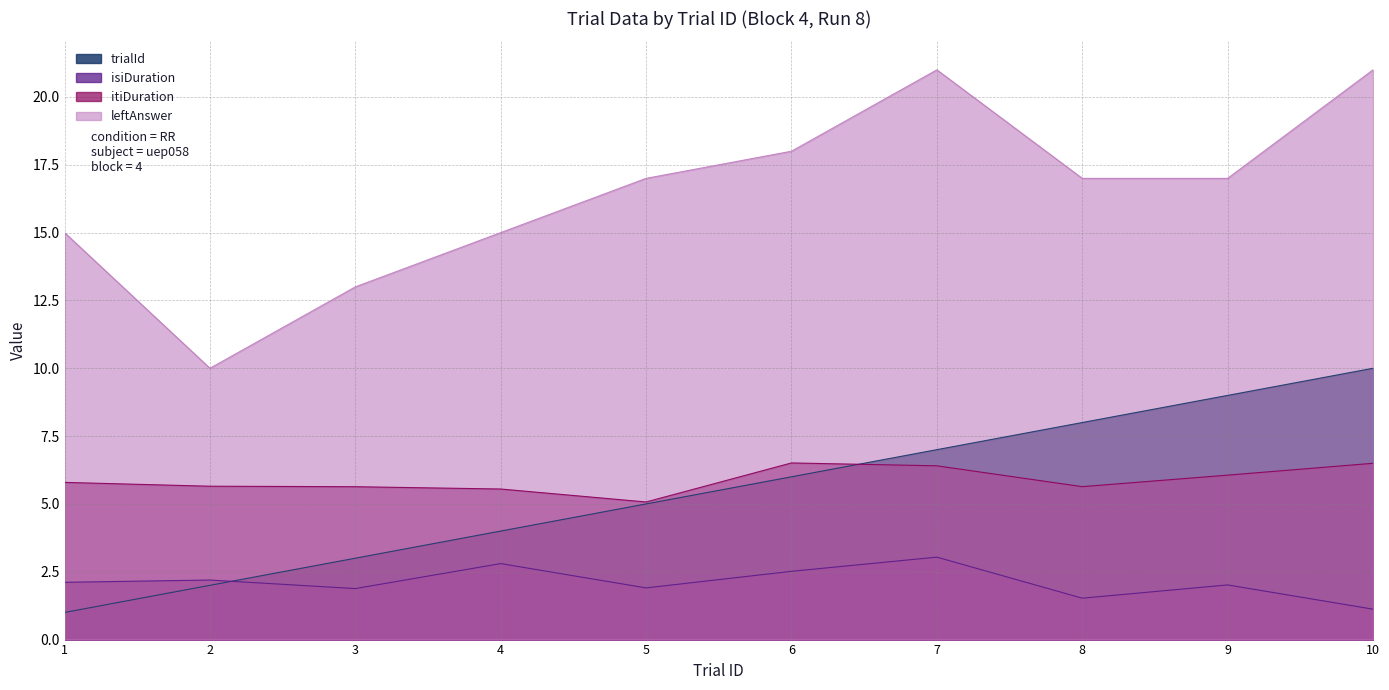

Rank the series by their maximum value, from highest to lowest.

leftAnswer, trialId, itiDuration, isiDuration